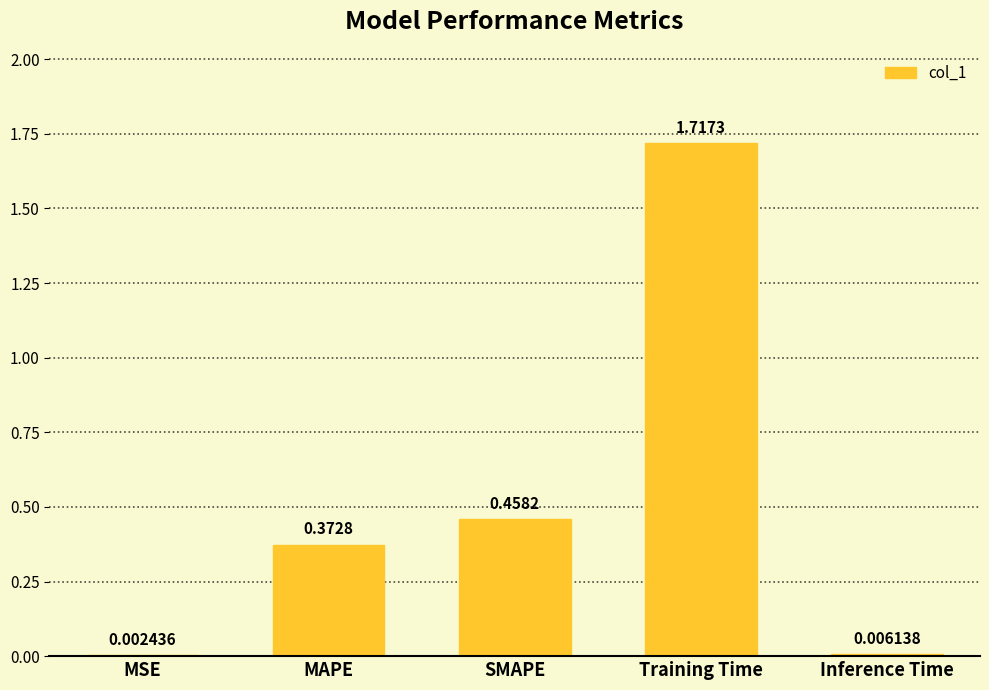

Where is the data nearest to the value 0?

MSE